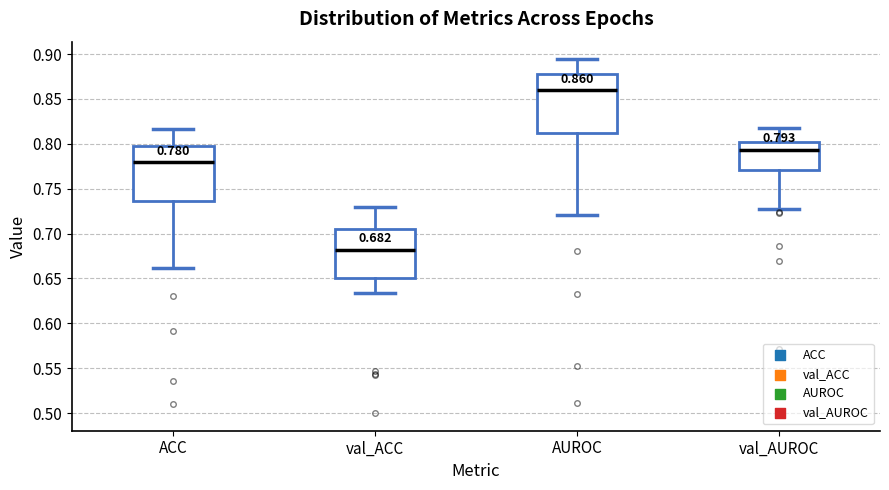

Which box's median line is the highest?

AUROC